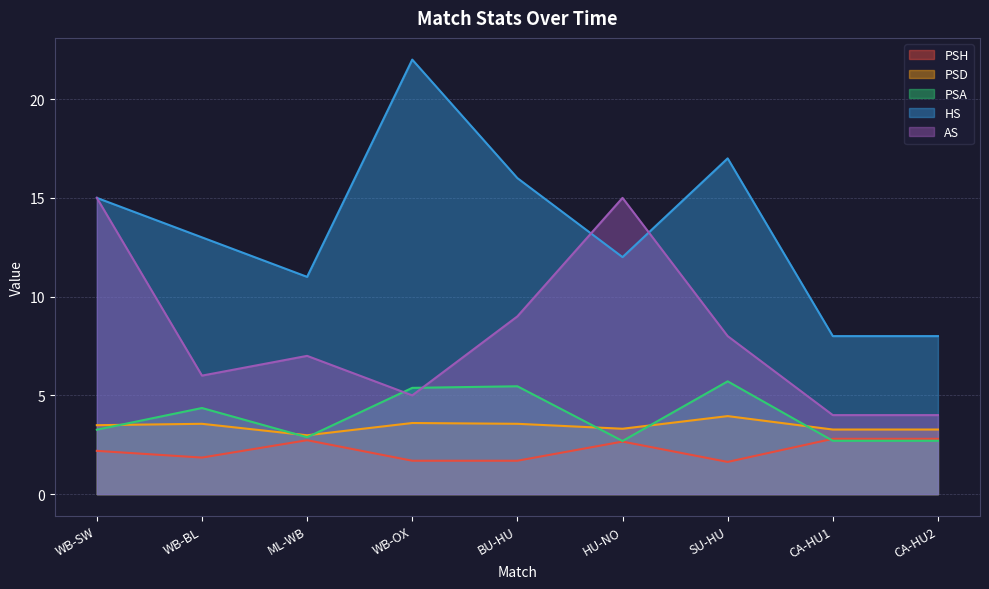

List the series in order of their peak value, highest first.

HS, AS, PSA, PSD, PSH